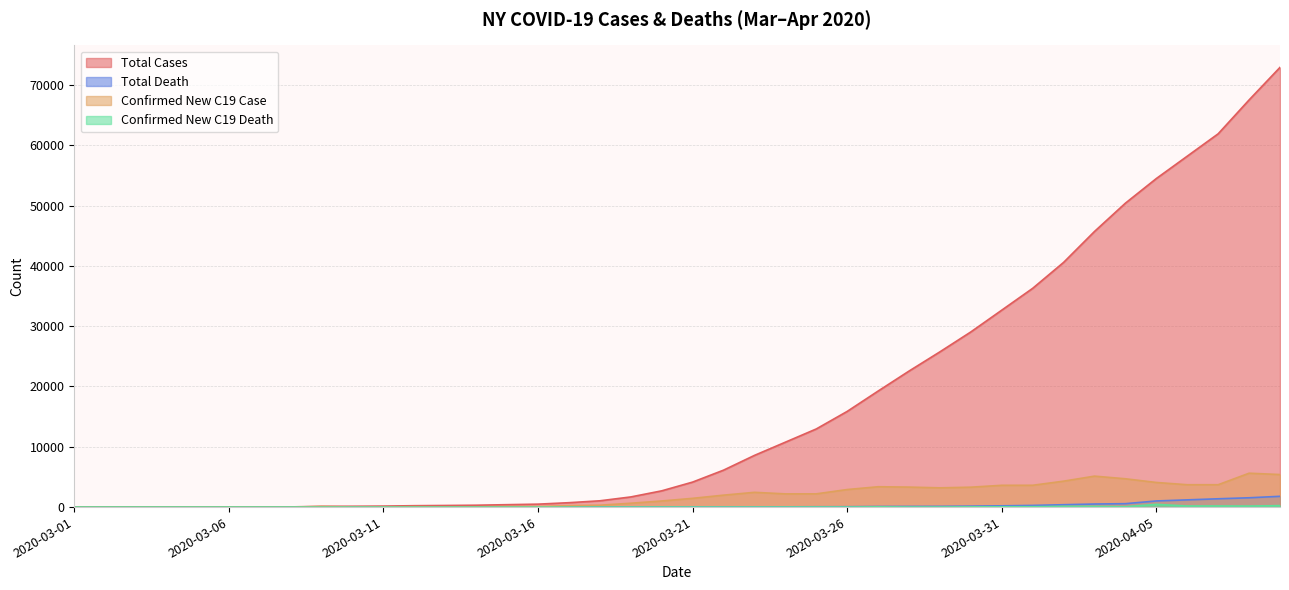

What is the maximum value for Confirmed New C19 Death?

451